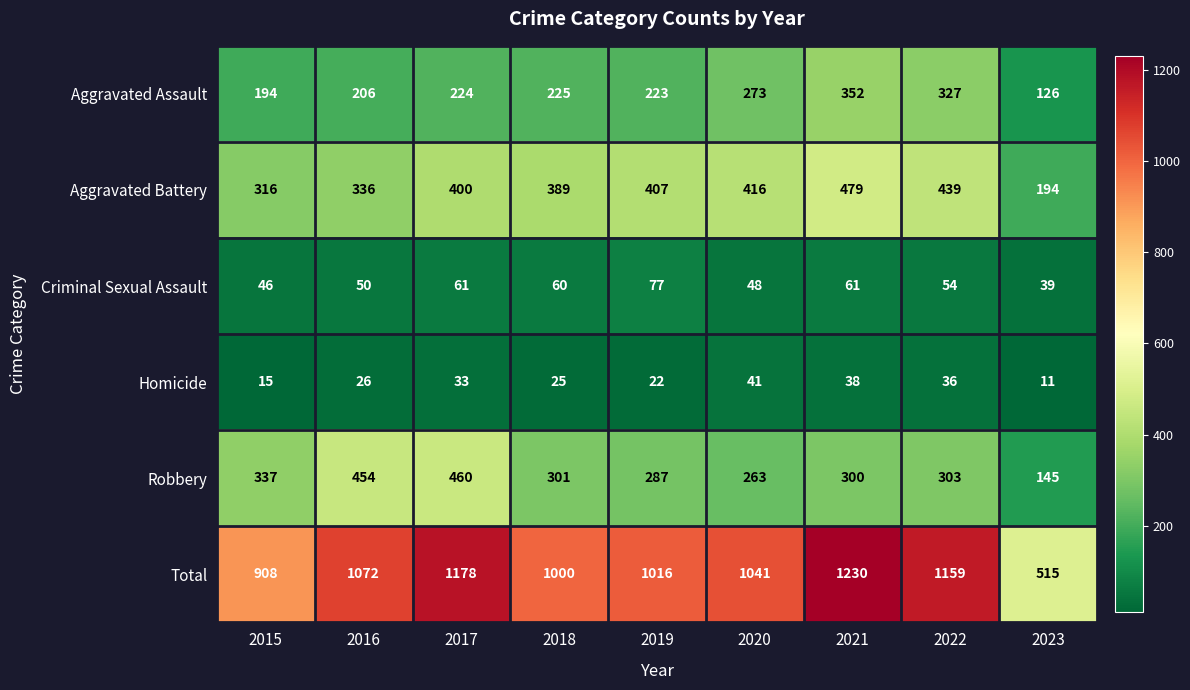

What is the total value across all series at 2019?

2032